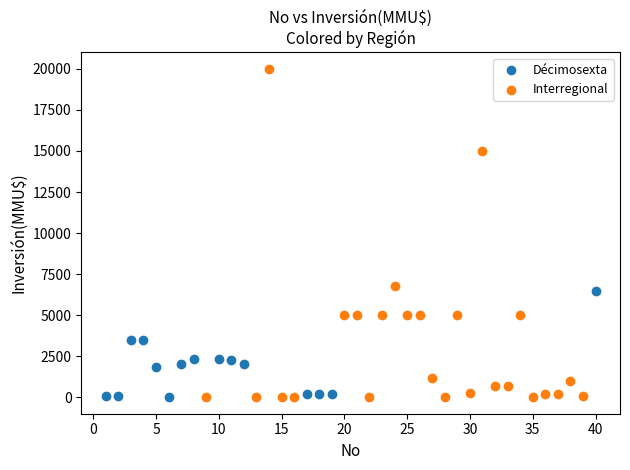

Which series has the widest spread of Y values?

Interregional